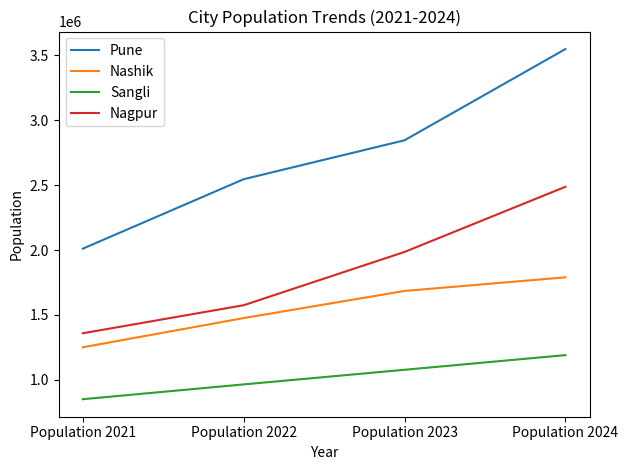

True or false: Nagpur and Nashik cross at least once.

False